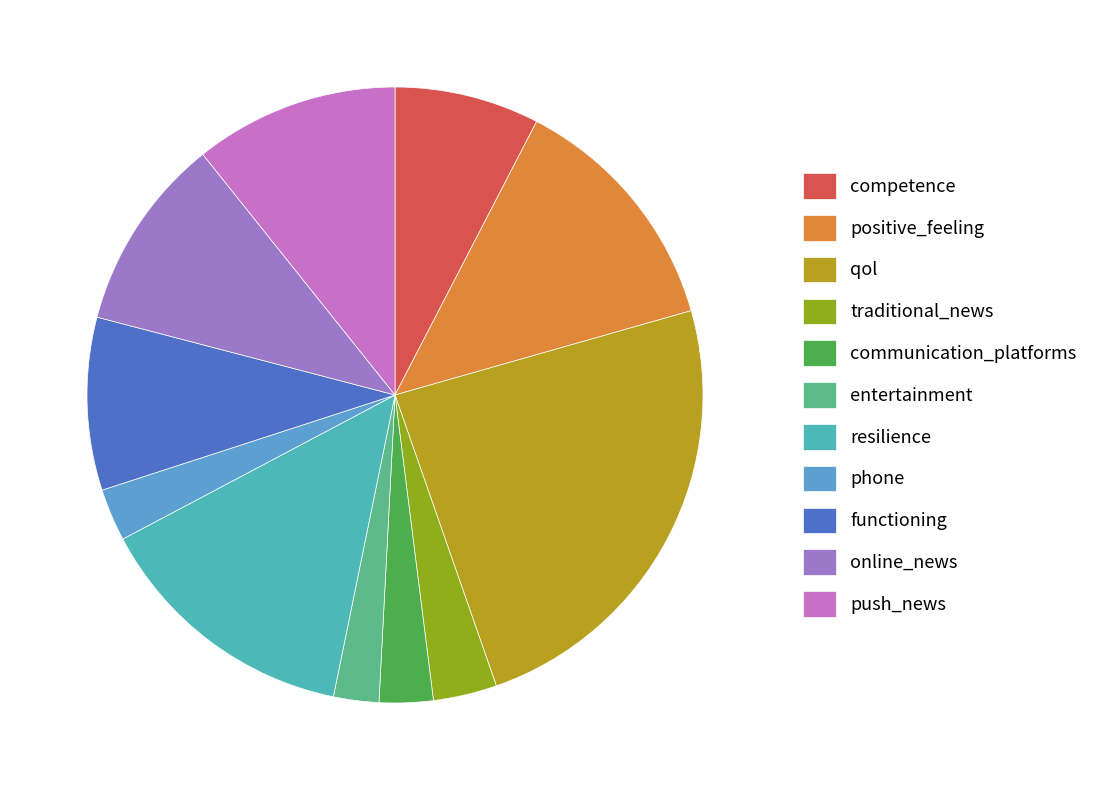

How many slices are in this pie chart?

11